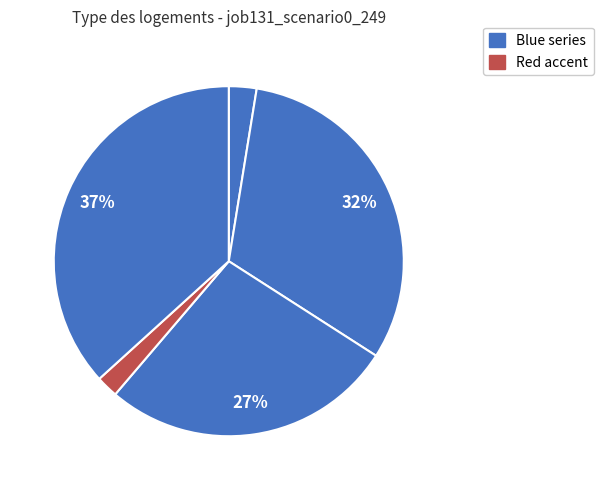

Is there a majority slice in this chart?

No